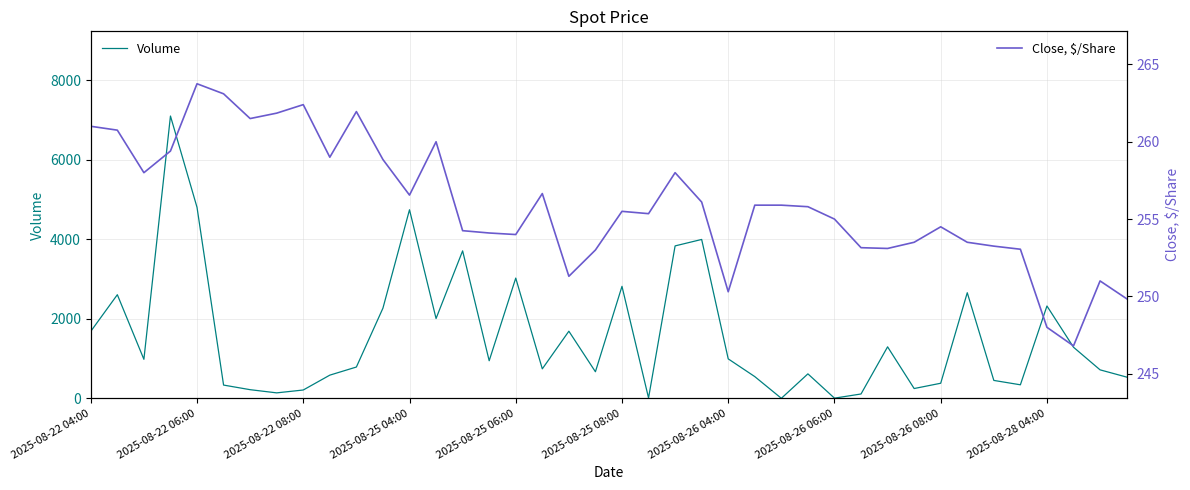

Rank the categories by Close, $/Share value from lowest to highest.

37, 36, 39, 24, 38, 18, 19, 35, 30, 29, 34, 31, 33, 16, 15, 14, 32, 28, 21, 20, 27, 25, 26, 23, 12, 17, 2025-08-22 08:00, 22, 11, 2025-08-28 04:00, 2025-08-25 04:00, 13, 2025-08-22 06:00, 2025-08-22 04:00, 2025-08-26 04:00, 2025-08-26 06:00, 10, 2025-08-26 08:00, 2025-08-25 08:00, 2025-08-25 06:00